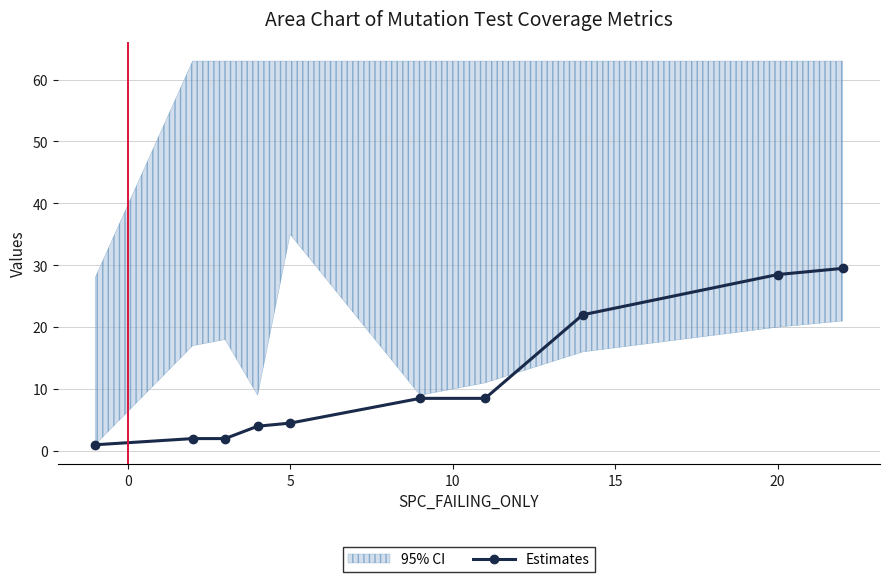

Reading left to right, extract all data points from this chart.

1.0	2.0	2.0	4.0	4.5	8.5	8.5	22.0	28.5	29.5